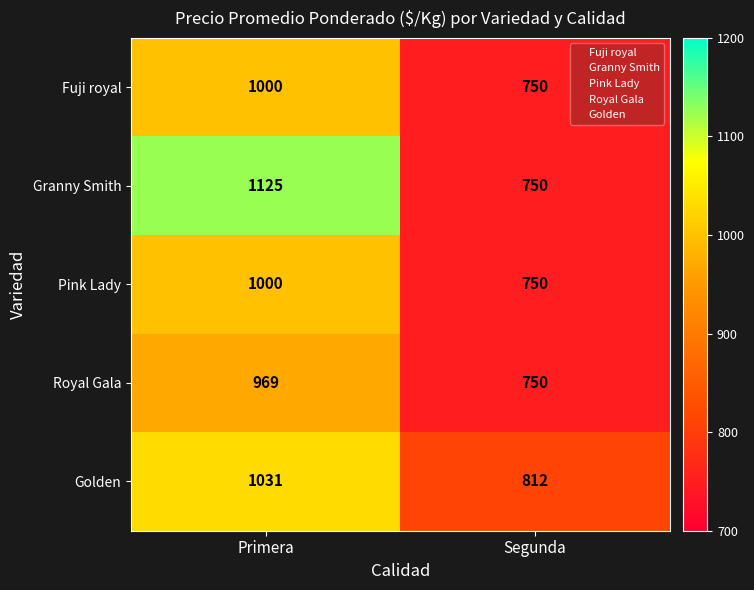

Which label corresponds to the largest value in the chart?

Primera